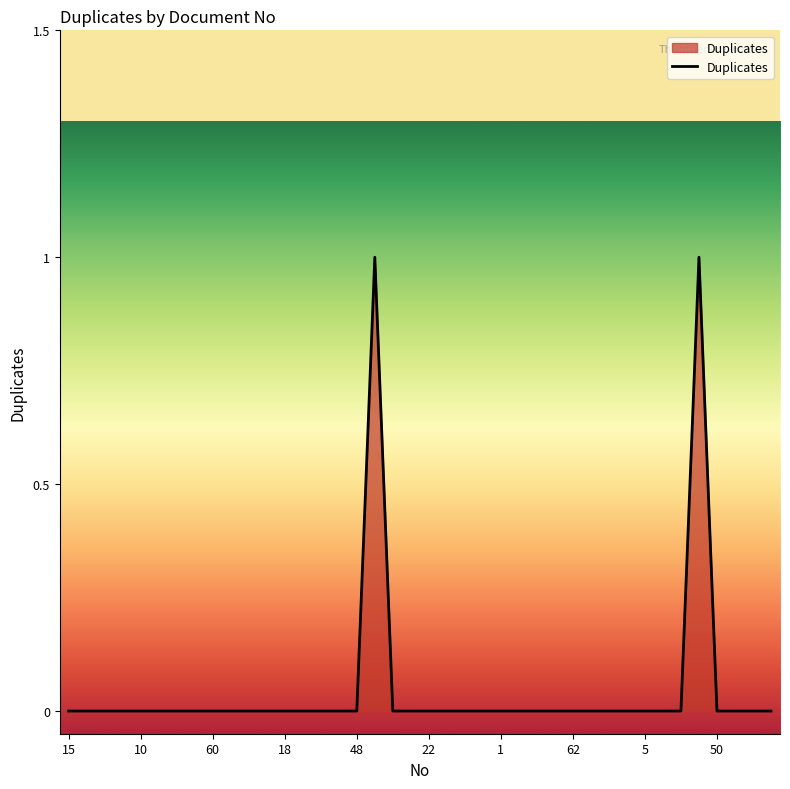

What is the greatest value displayed?

1